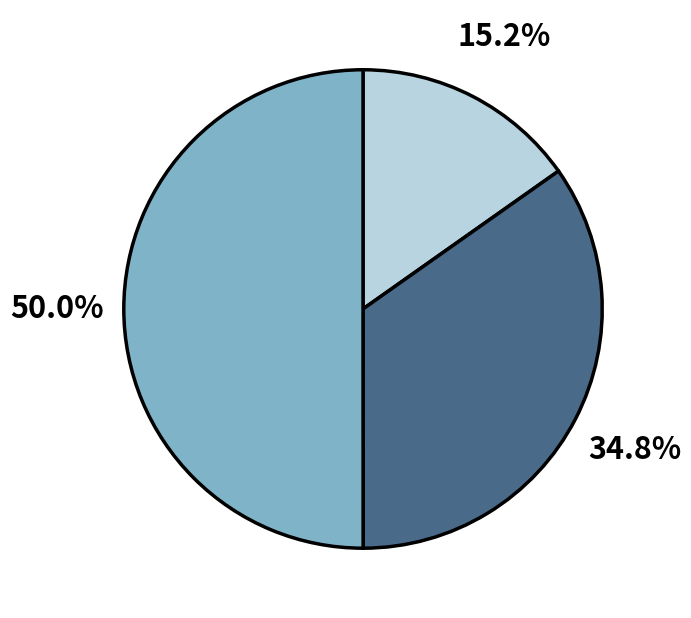

To the nearest percent, what is the difference between the largest and smallest slice percentages?

35%